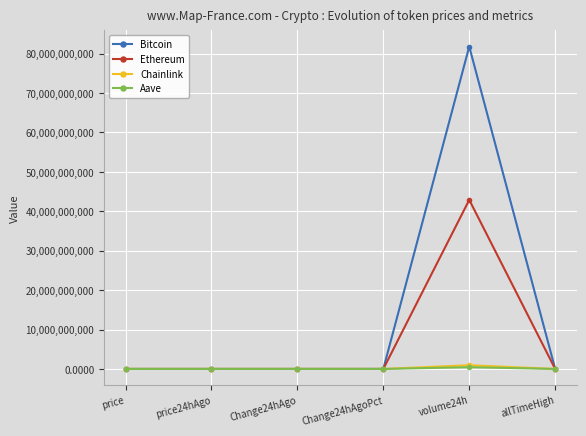

At which category is the sum across all series the highest?

volume24h